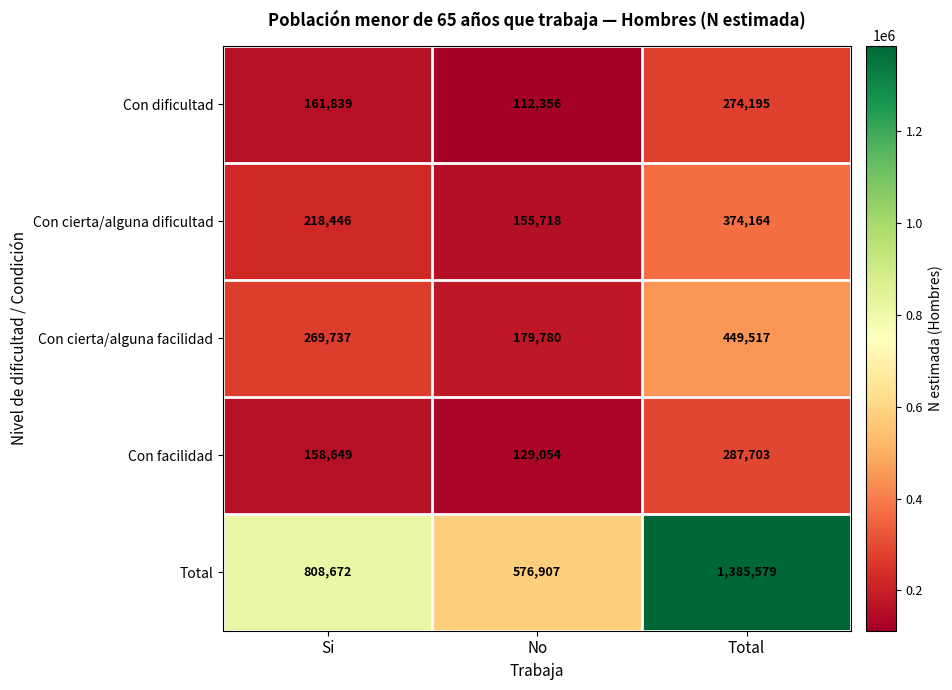

Rank the series by their maximum value, from lowest to highest.

Con dificultad, Con facilidad, Con cierta/alguna dificultad, Con cierta/alguna facilidad, Total